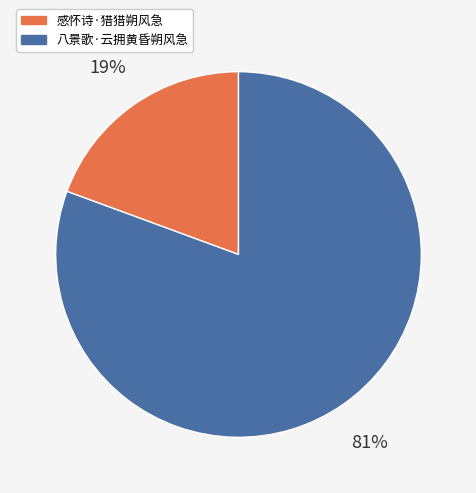

What is the ratio of the value at 感怀诗·猎猎朔风急 to the value at 八景歌·云拥黄昏朔风急?

0.2